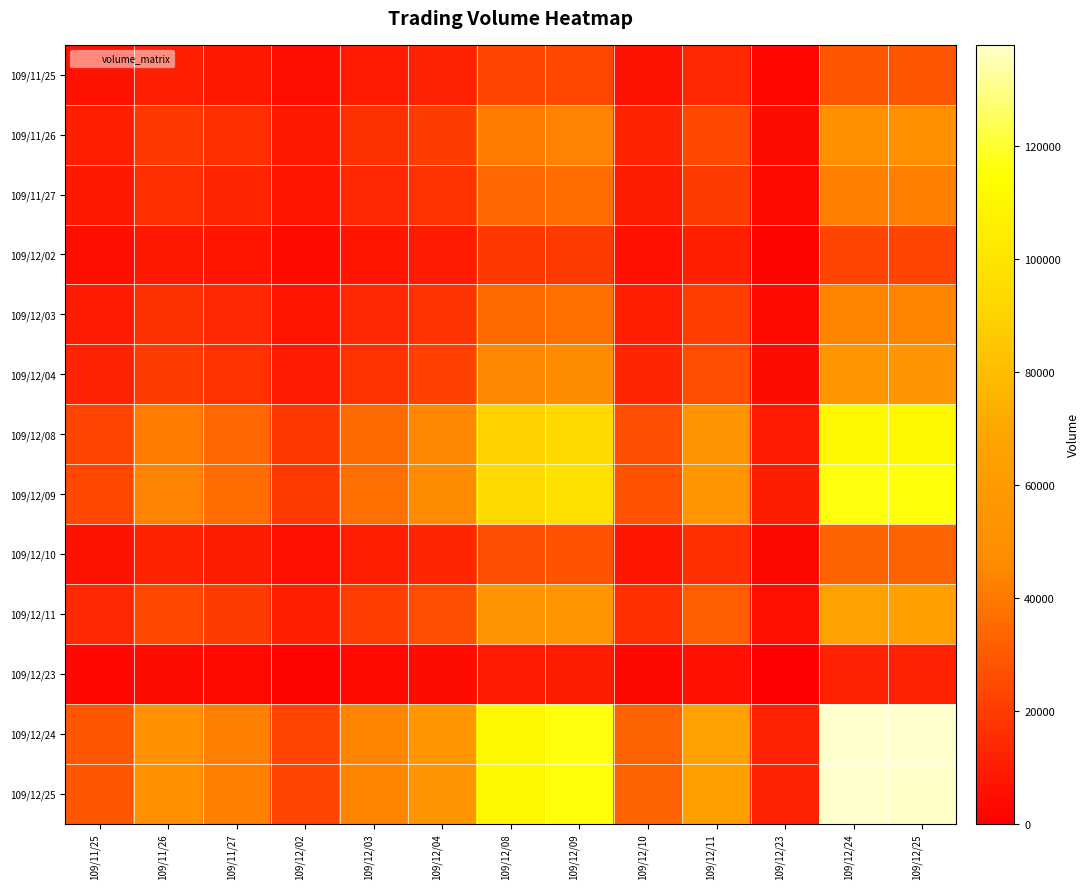

Which label corresponds to the largest value in the chart?

109/12/24